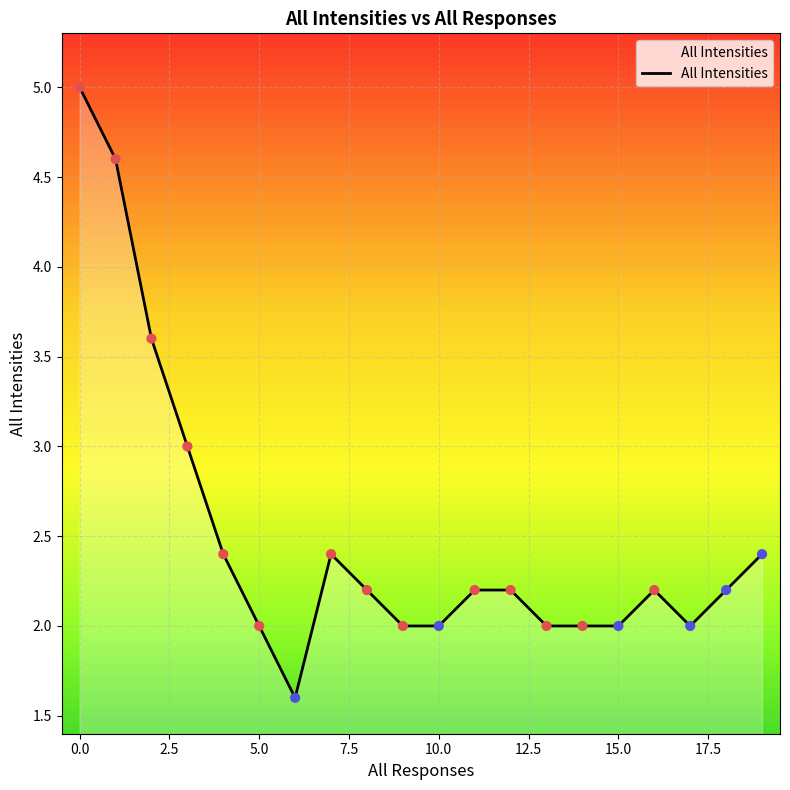

What is the difference between the maximum and minimum values?

3.4